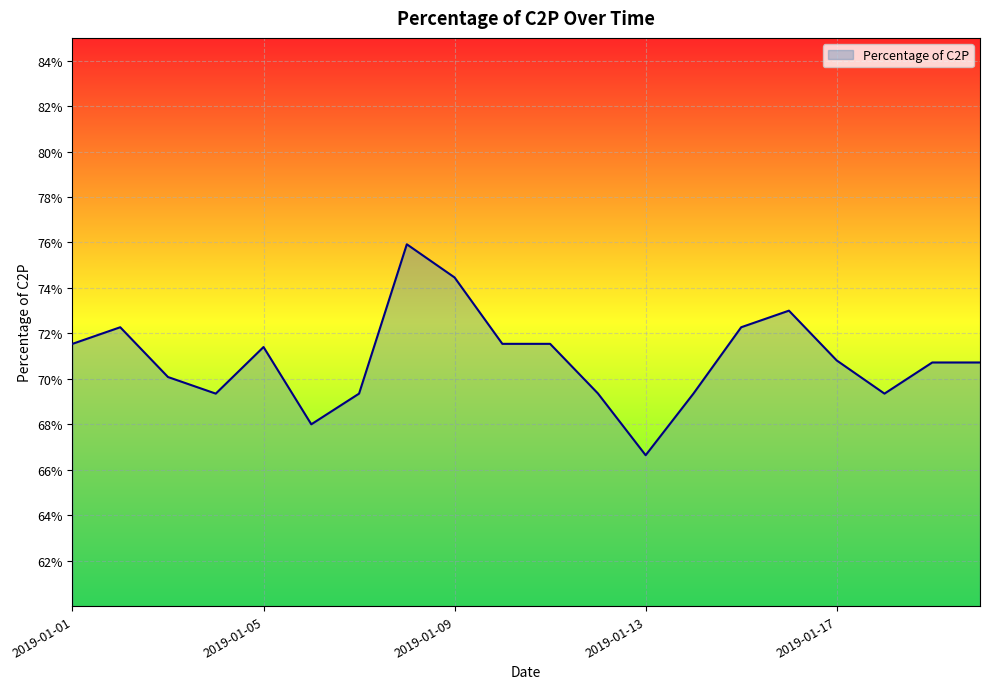

At which category does the chart reach its minimum across all series?

2019-01-13